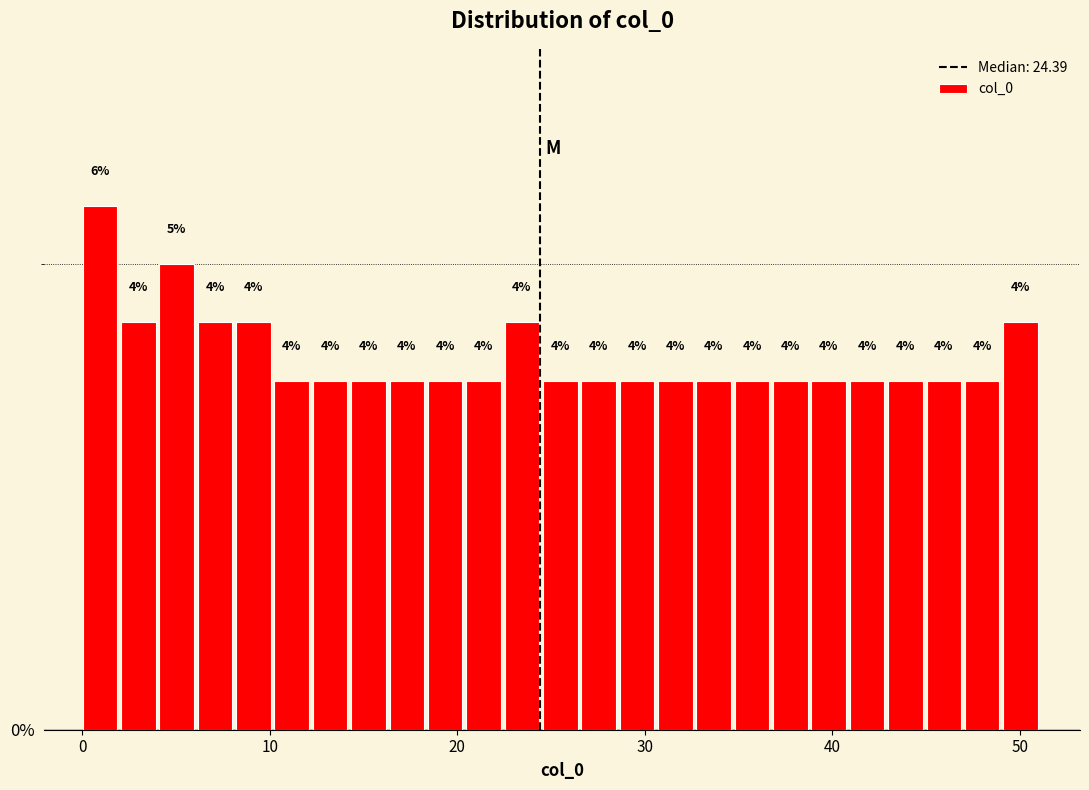

Around what value on the x-axis is the tallest bar? Give the approximate position of its centre, as read against the axis.

1